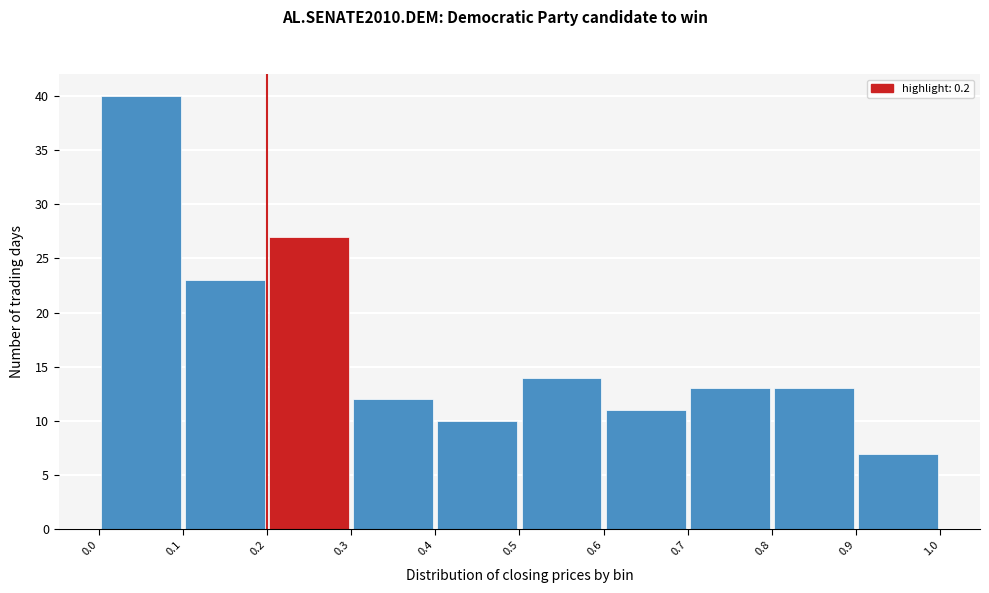

How tall is the bar that spans 0.7 to 0.8 on the x-axis? The values are not printed on the chart, so give them approximately, as read against the axis.

13